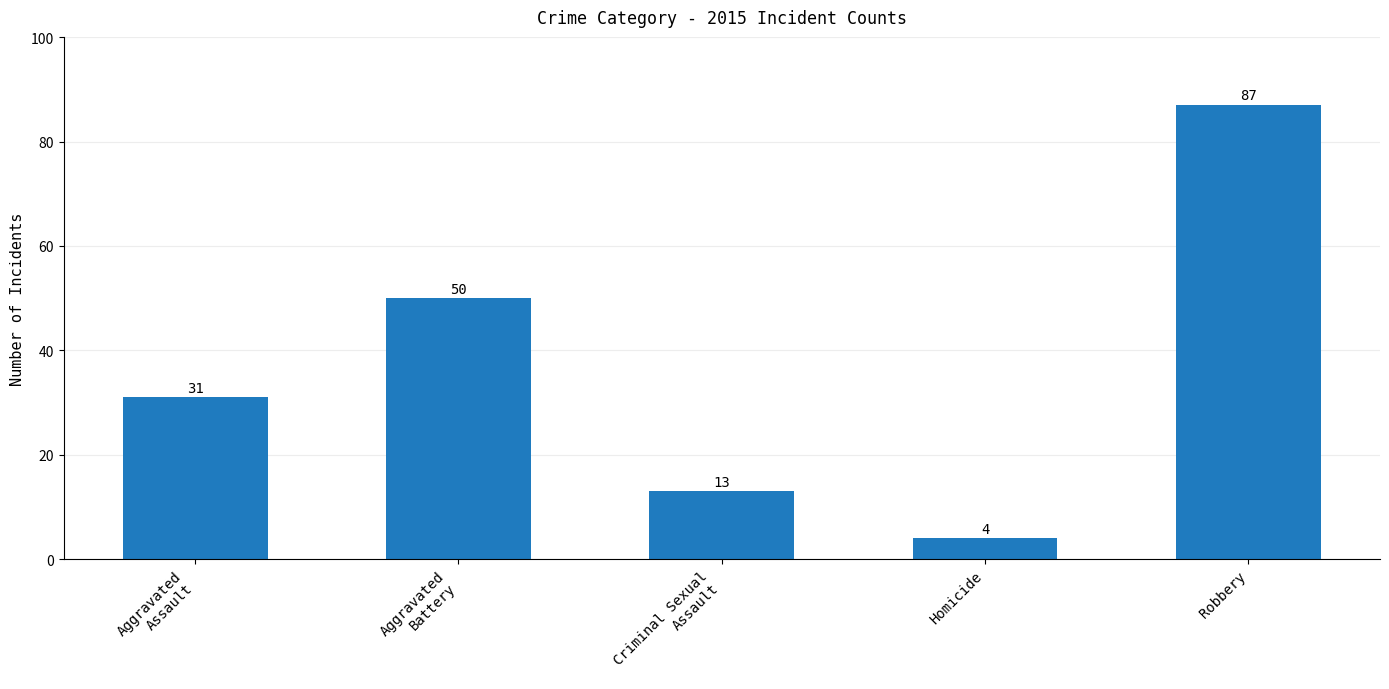

Reading right to left, what are all the values shown in this chart?

Robbery=87	Homicide=4	Criminal Sexual
Assault=13	Aggravated
Battery=50	Aggravated
Assault=31